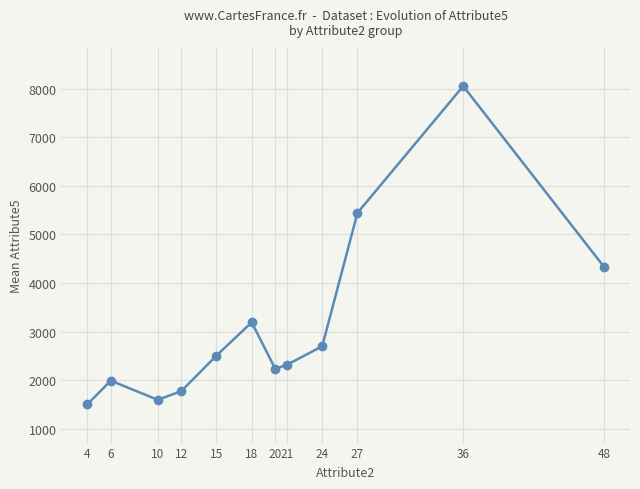

Which has a higher value, 4 or 18?

18